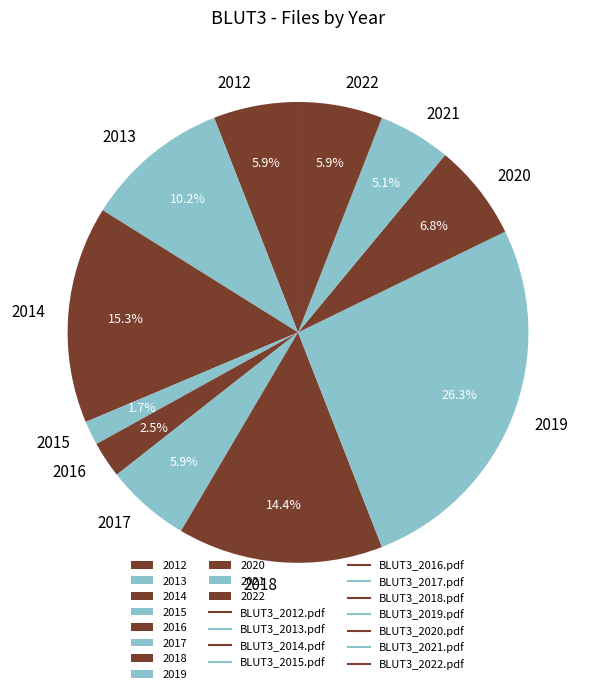

How many segments does this pie chart have?

11